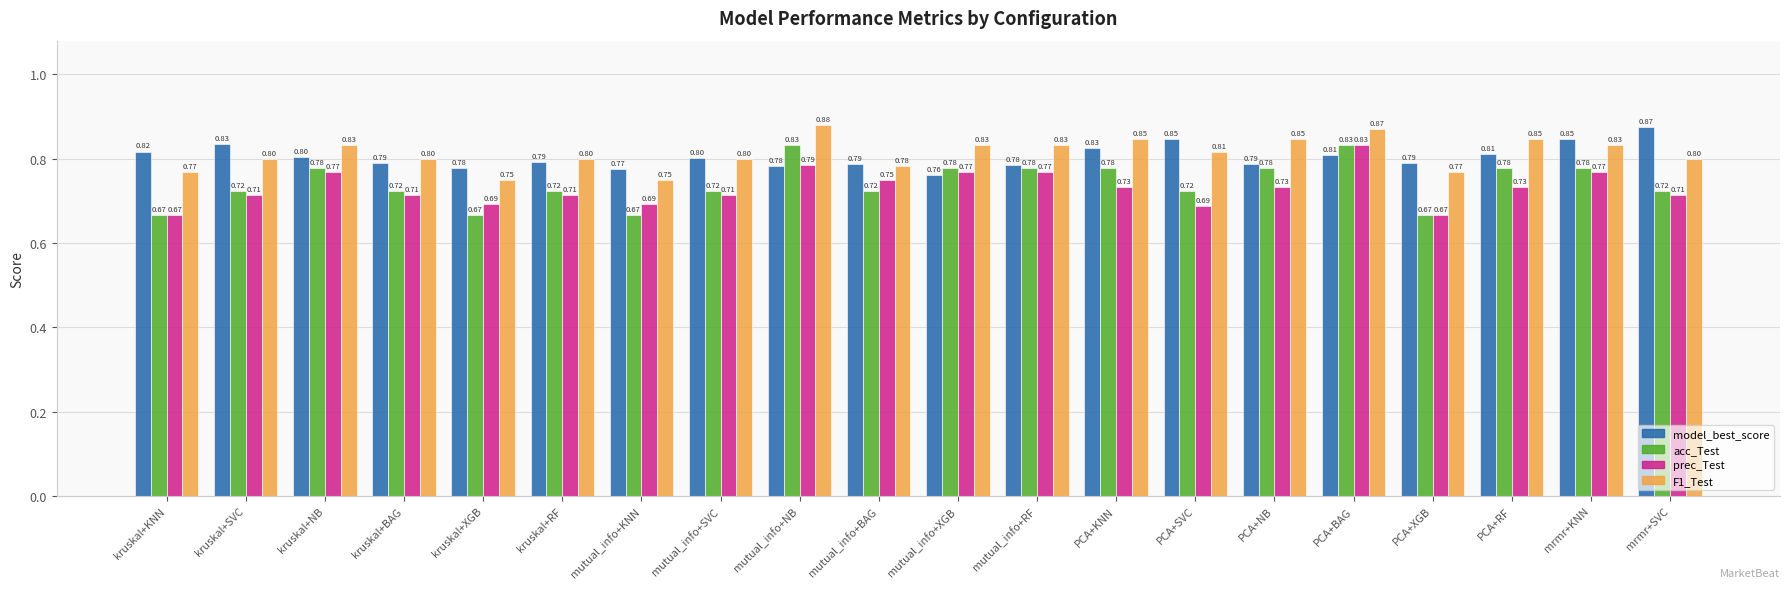

What is the spread (max minus min) of values at mutual_info+BAG?

0.1